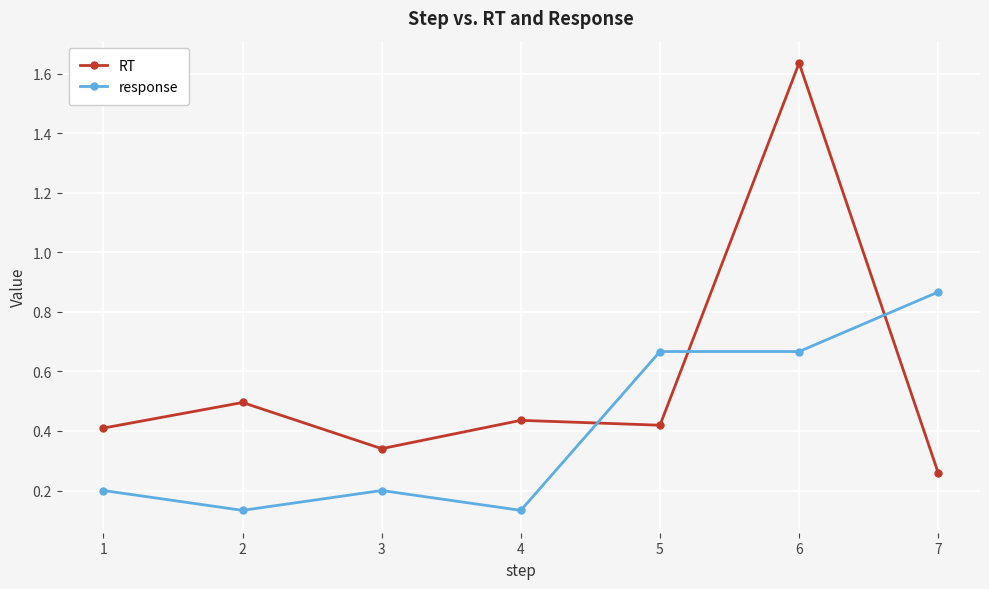

What is the total value across all series at 4?

0.6